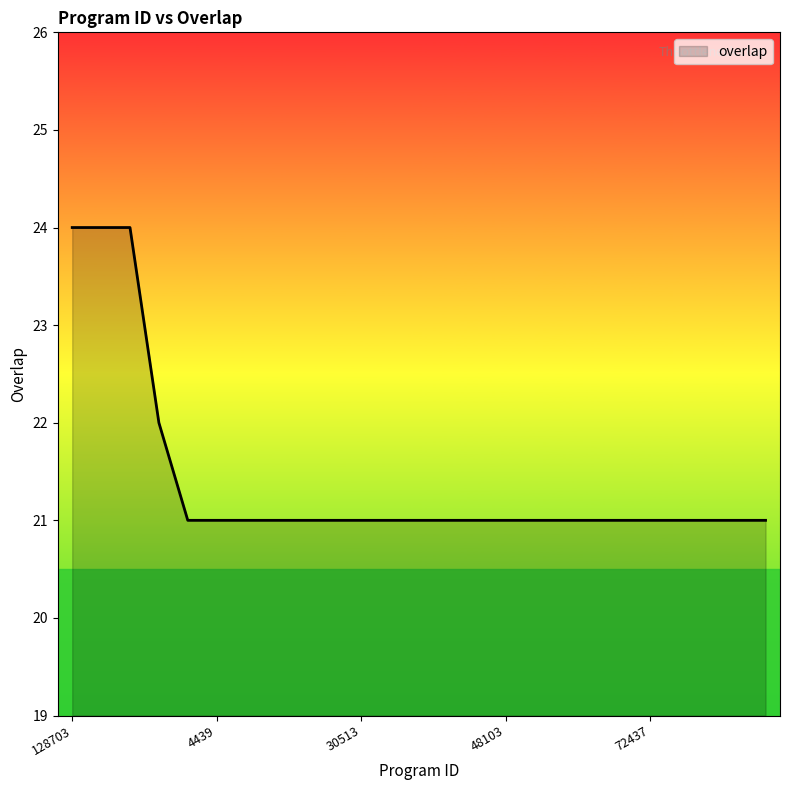

What is the greatest value displayed?

24